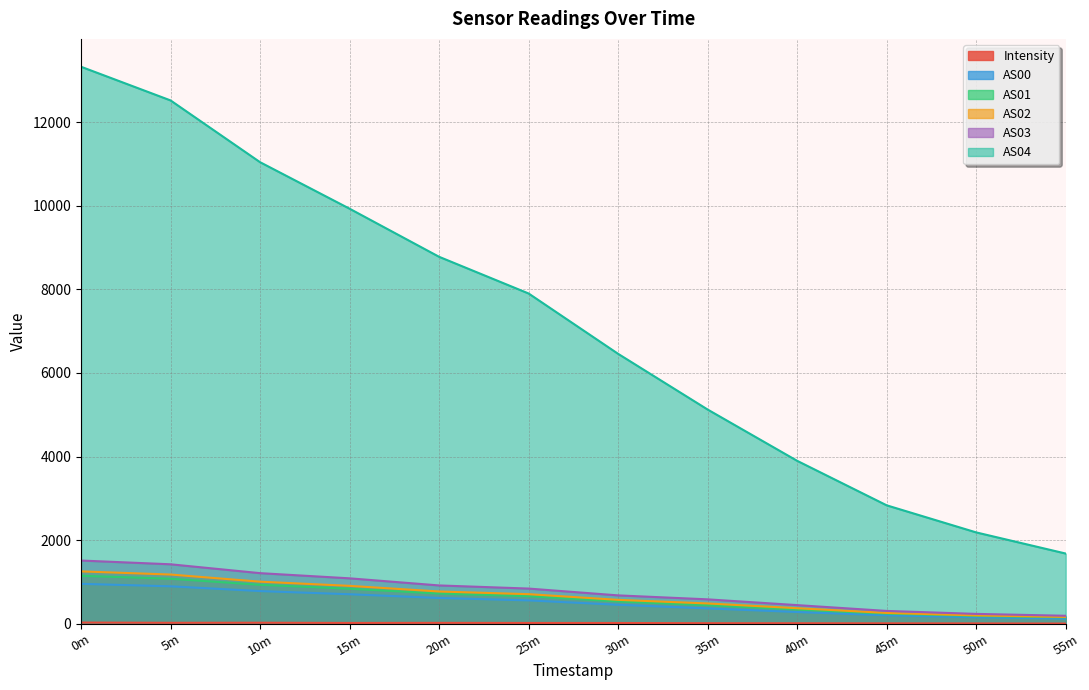

Does the chart have visible grid lines?

Yes